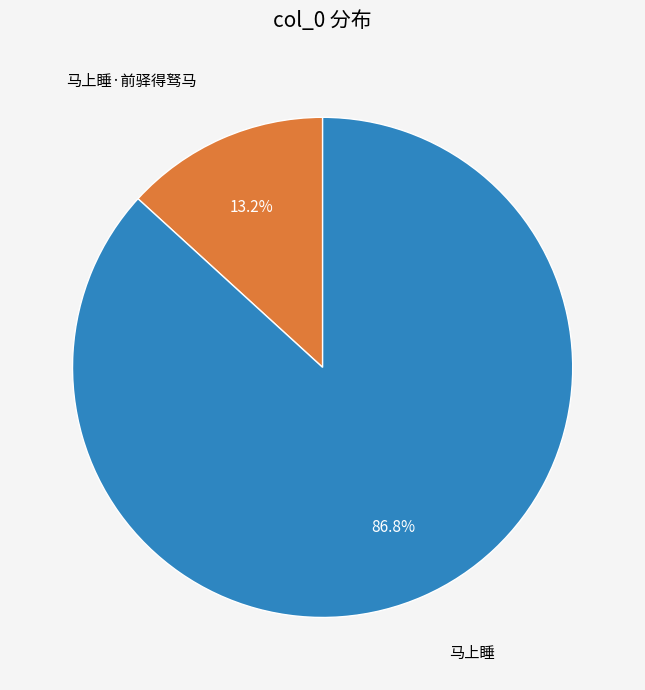

To the nearest percent, what is the difference between the largest and smallest slice percentages?

74%